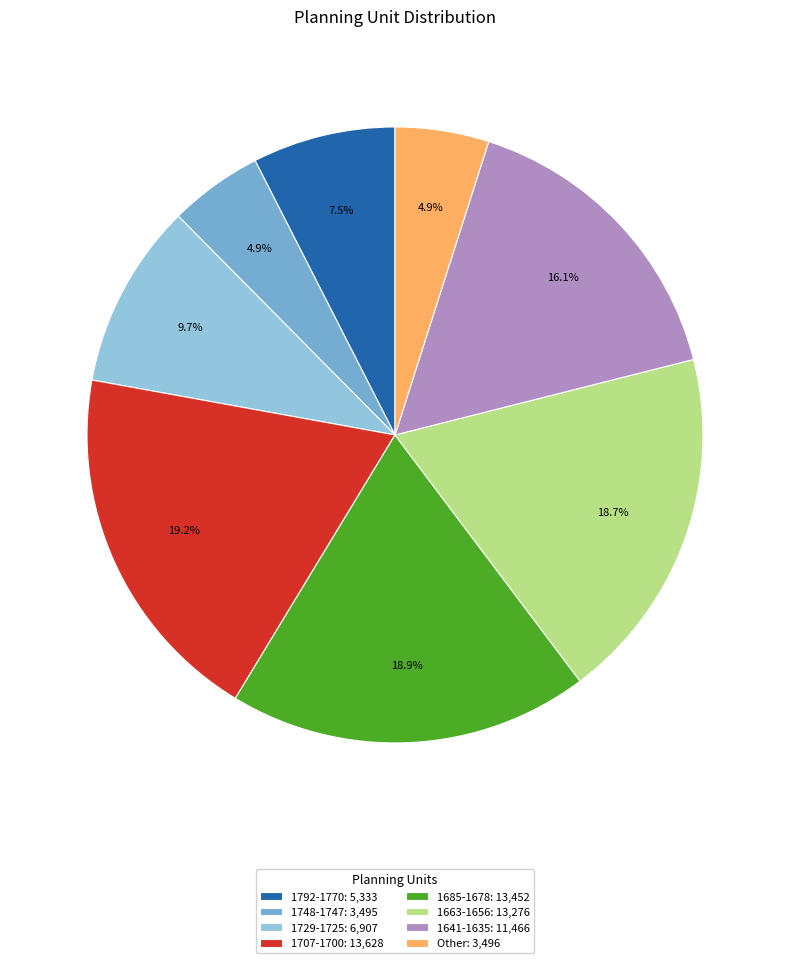

Between 1748-1747: 3,495 and 1792-1770: 5,333, which is larger?

1792-1770: 5,333